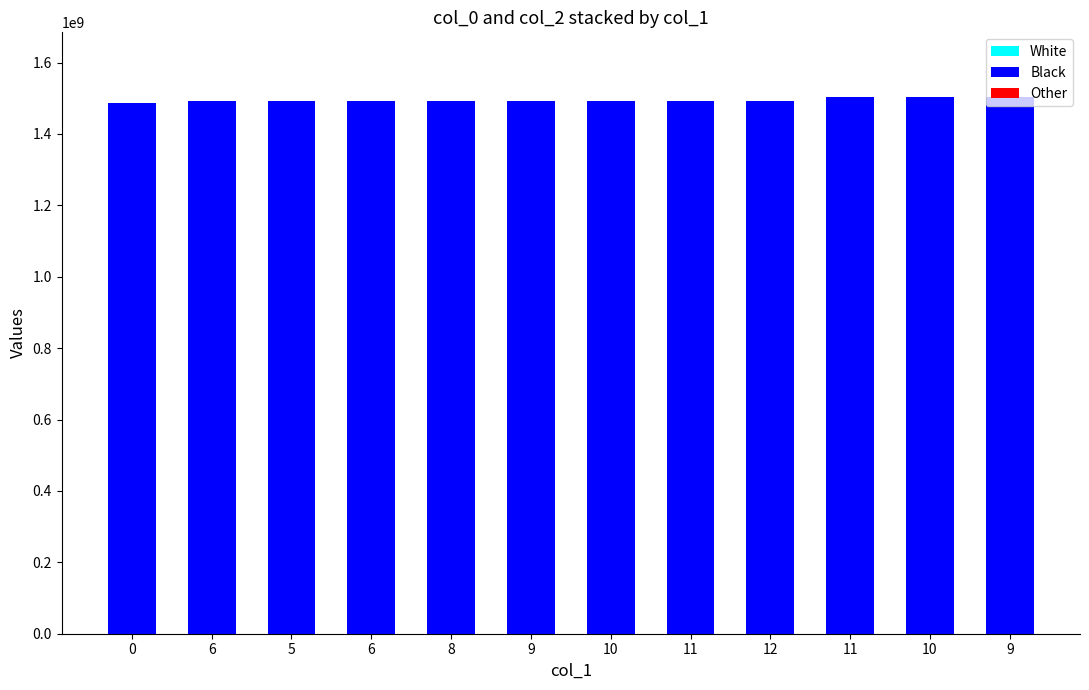

How many data points does each series have?

12